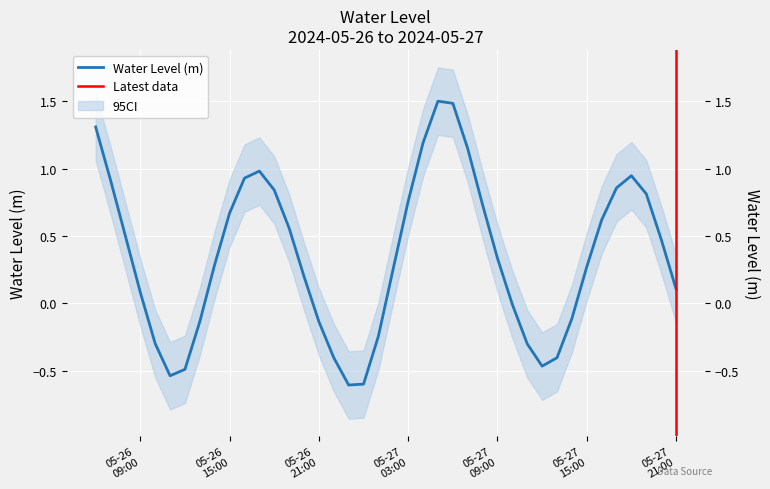

Which label corresponds to the smallest value in the chart?

2024-05-26 23:00:00